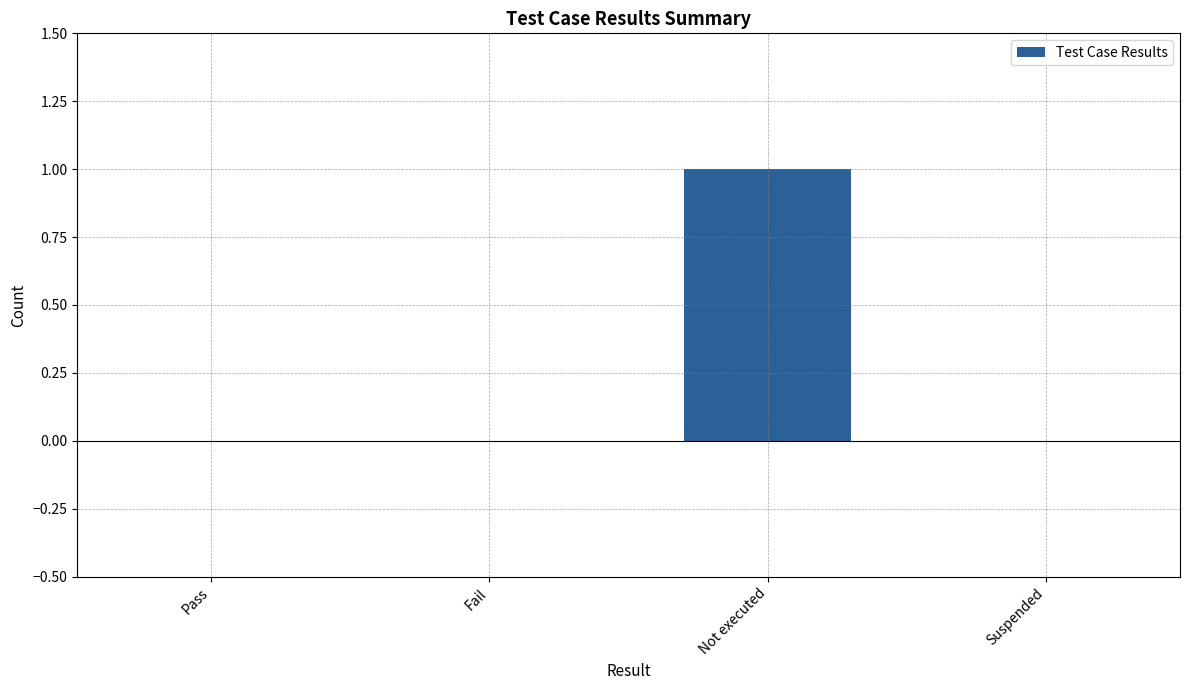

The chart shows a value of 1 at Fail. True or false?

False